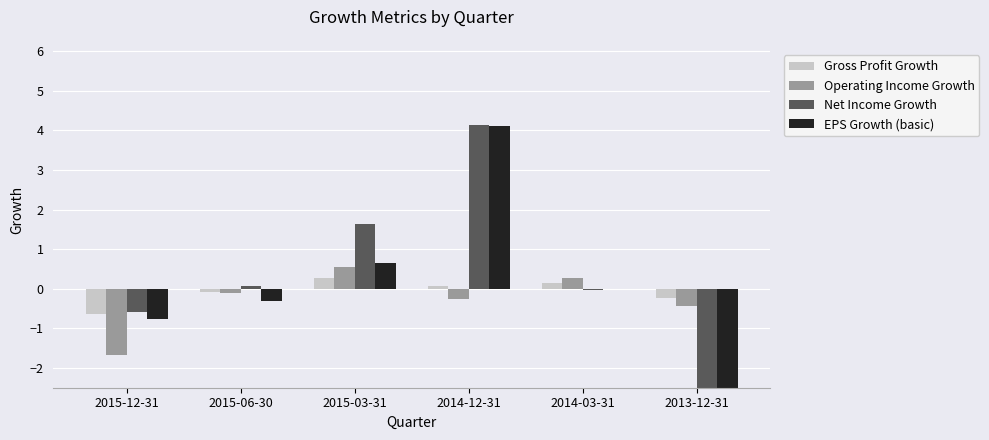

At how many categories does at least one series exceed 0?

4